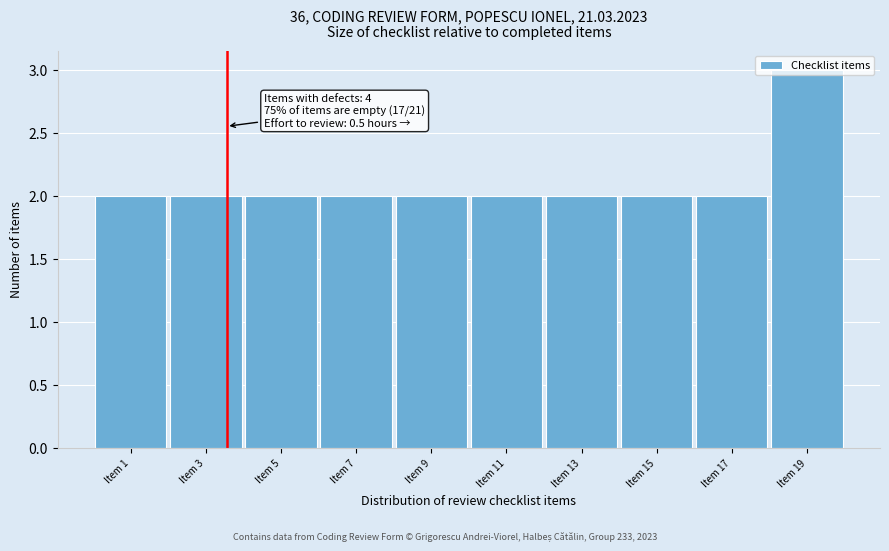

What is the greatest value displayed?

3